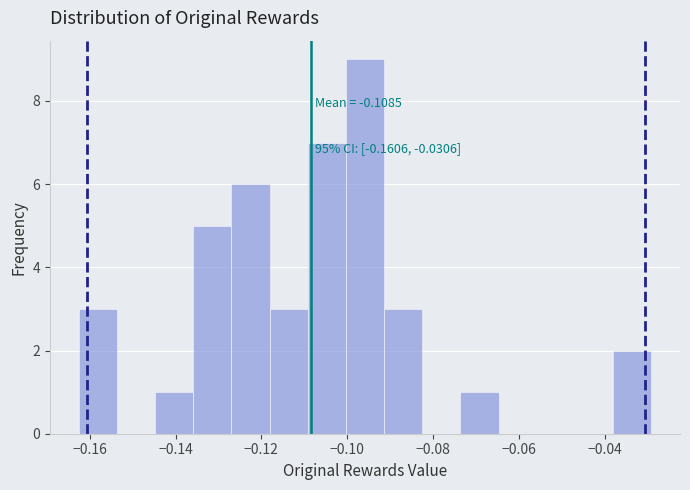

Which range on the x-axis has the tallest bar?

-0.100 to -0.092